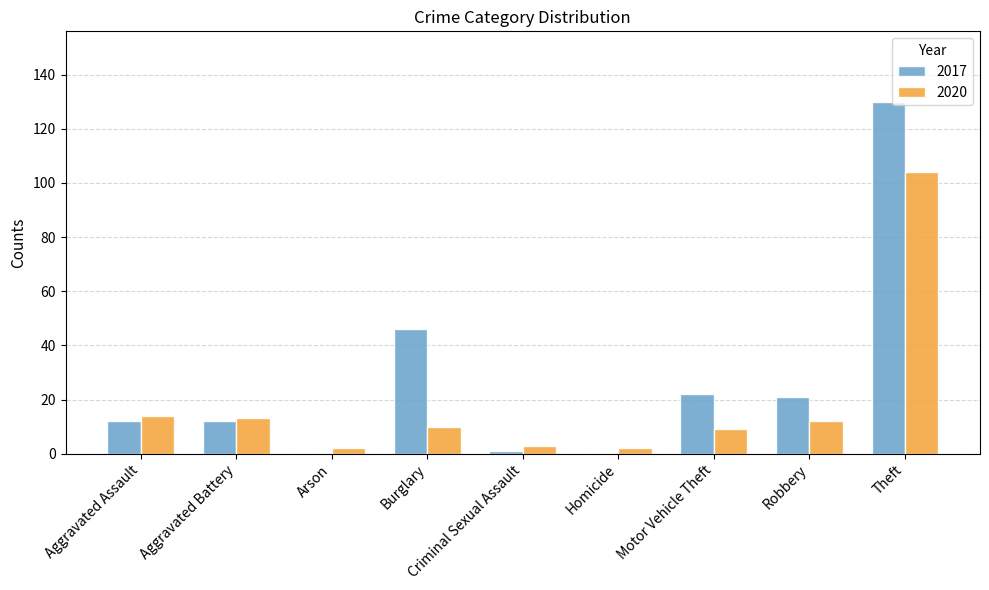

What is the maximum value shown in the chart?

130